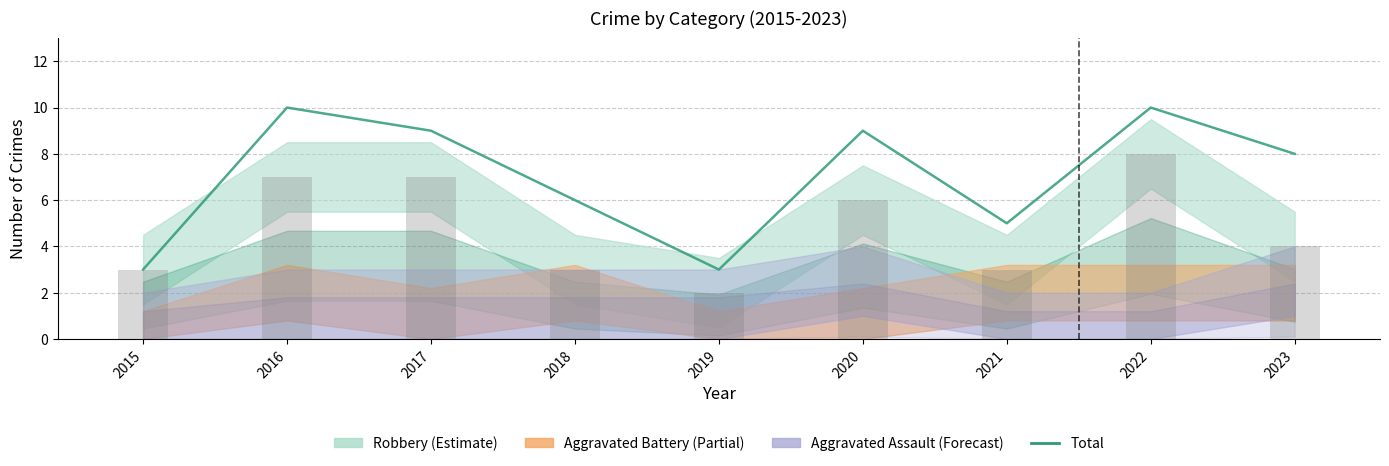

Reading left to right, transcribe all the data shown in this chart.

3	10	9	6	3	9	5	10	8